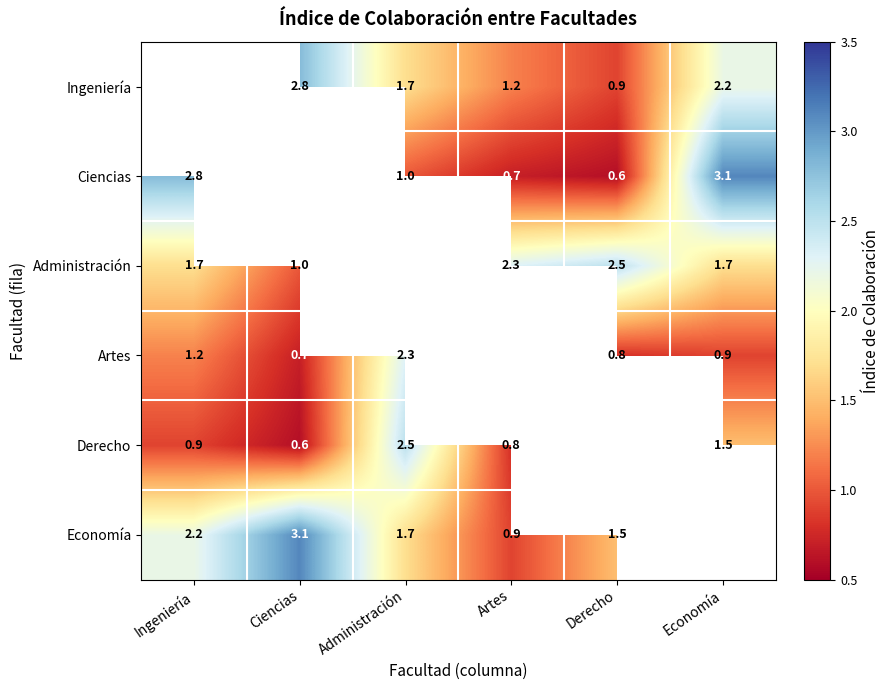

The Ciencias series shows 0.7 at Artes. True or false?

True